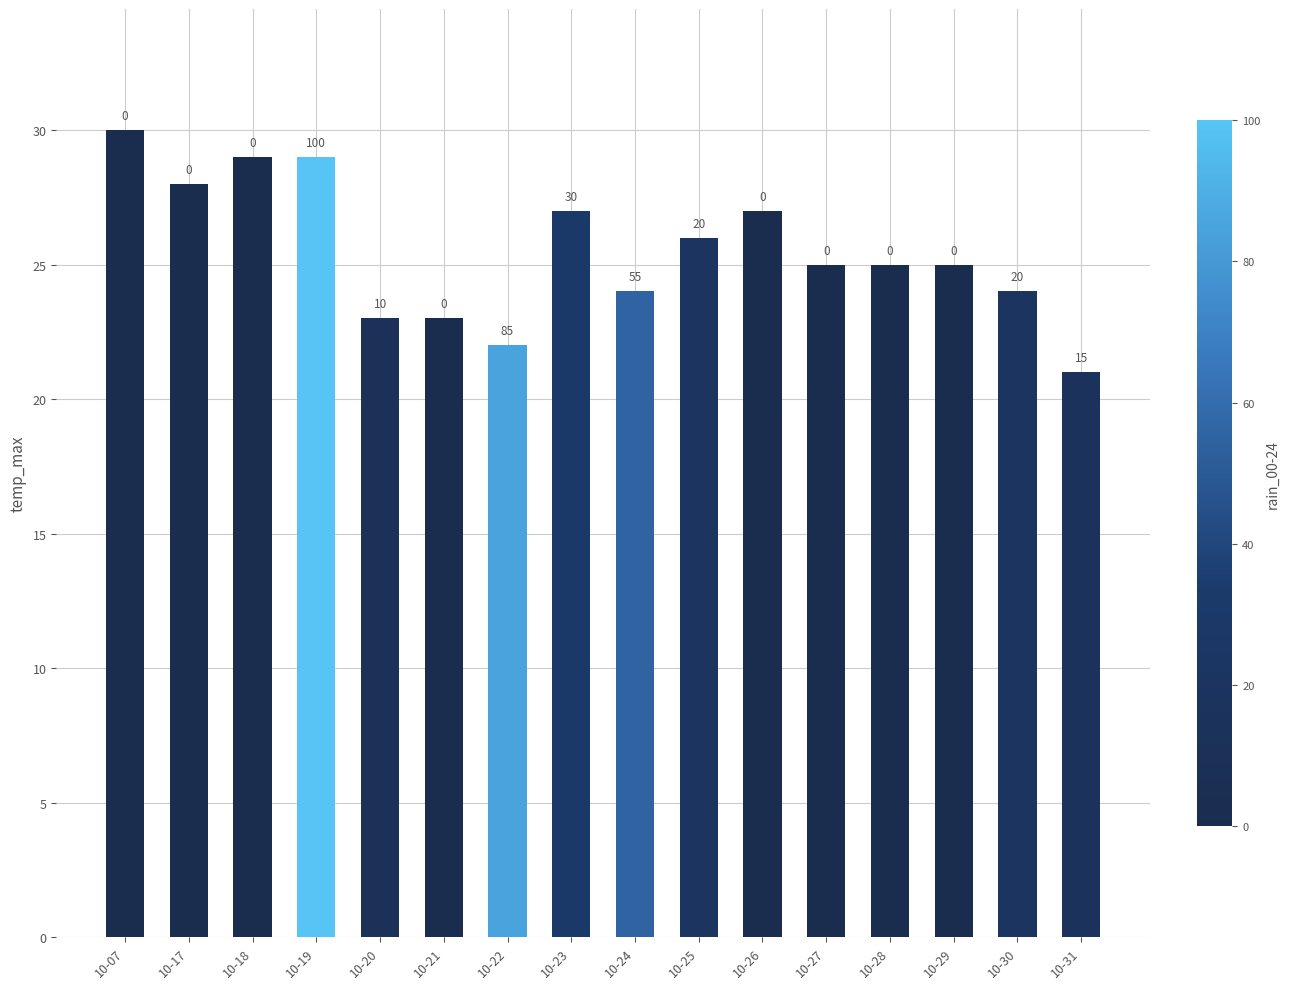

How many bars are there in total?

16